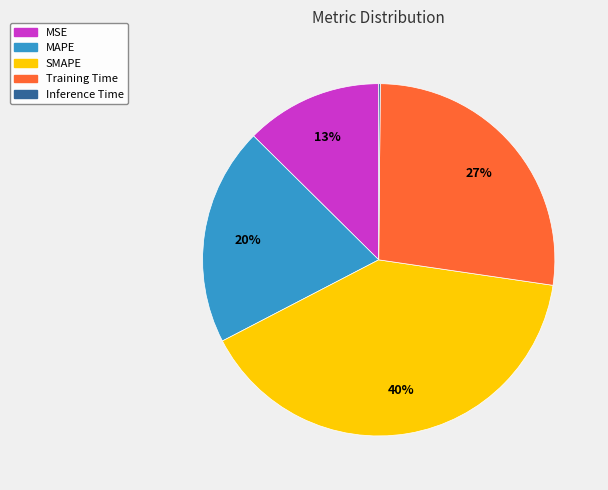

Which has a higher value, MSE or MAPE?

MAPE